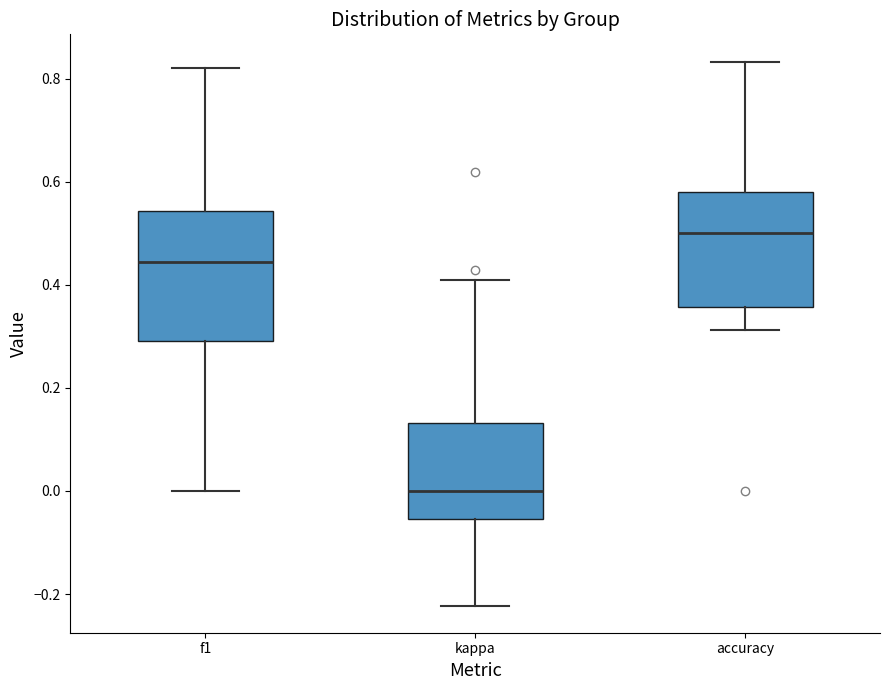

Reading left to right, transcribe this box plot: for each box, give where its median line is, the range the box spans, and where its two whiskers end, as read against the y-axis. The values are not printed on the chart, so give them approximately, as read against the axis.

f1: median 0.44, box 0.30 to 0.54, whiskers 0.00 to 0.82
kappa: median 0.00, box -0.06 to 0.14, whiskers -0.22 to 0.40
accuracy: median 0.50, box 0.36 to 0.58, whiskers 0.32 to 0.84